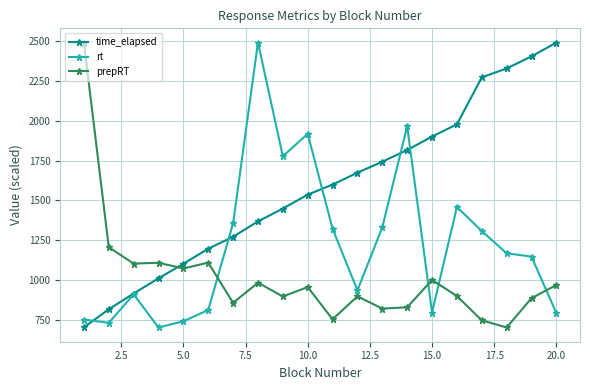

True or false: time_elapsed has more than 0 points higher than both neighbors.

False